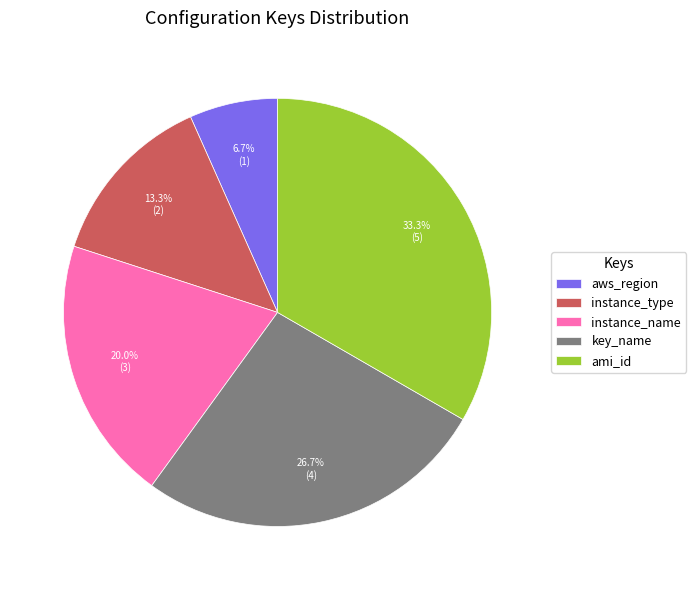

To the nearest percent, what portion does instance_name represent?

20%